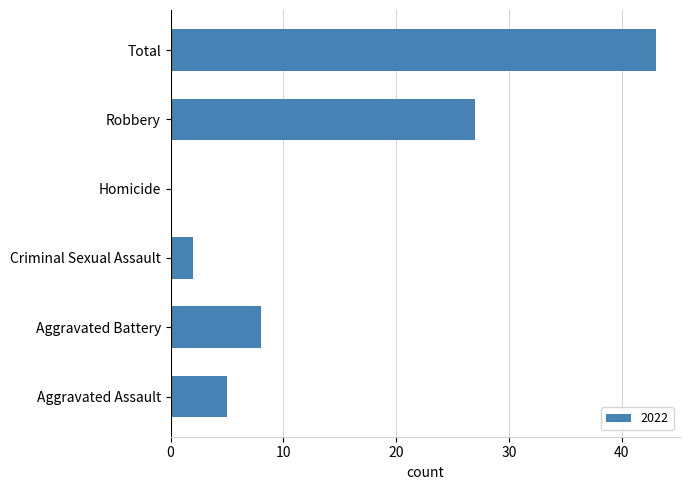

Reading top to bottom, transcribe all the data shown in this chart.

Total=43	Robbery=27	Homicide=0	Criminal Sexual Assault=2	Aggravated Battery=8	Aggravated Assault=5